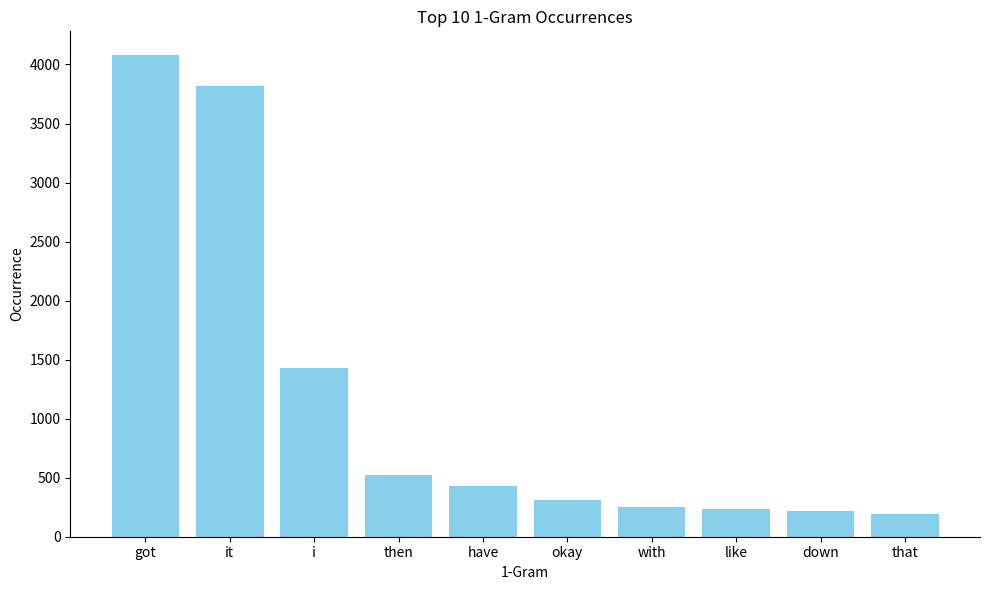

The value at i is 1429. True or false?

True